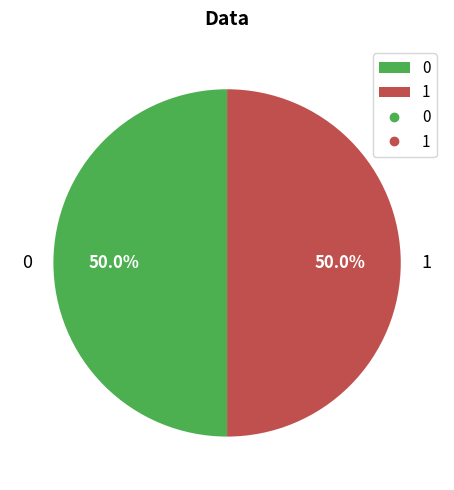

Do 1 and 0 together represent more than half of the pie?

Yes